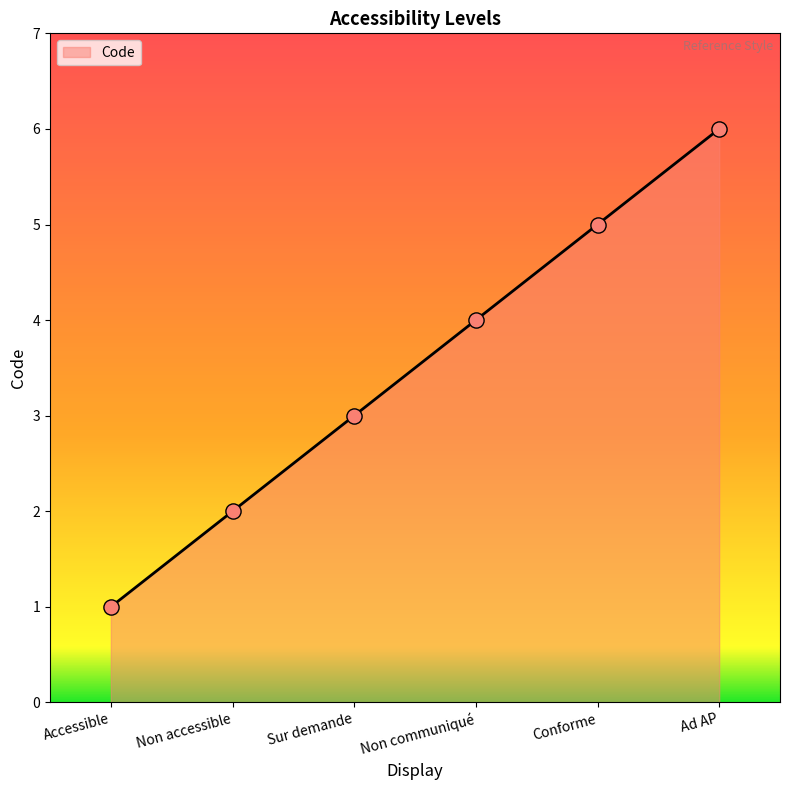

Which has a higher value, Conforme or Accessible?

Conforme